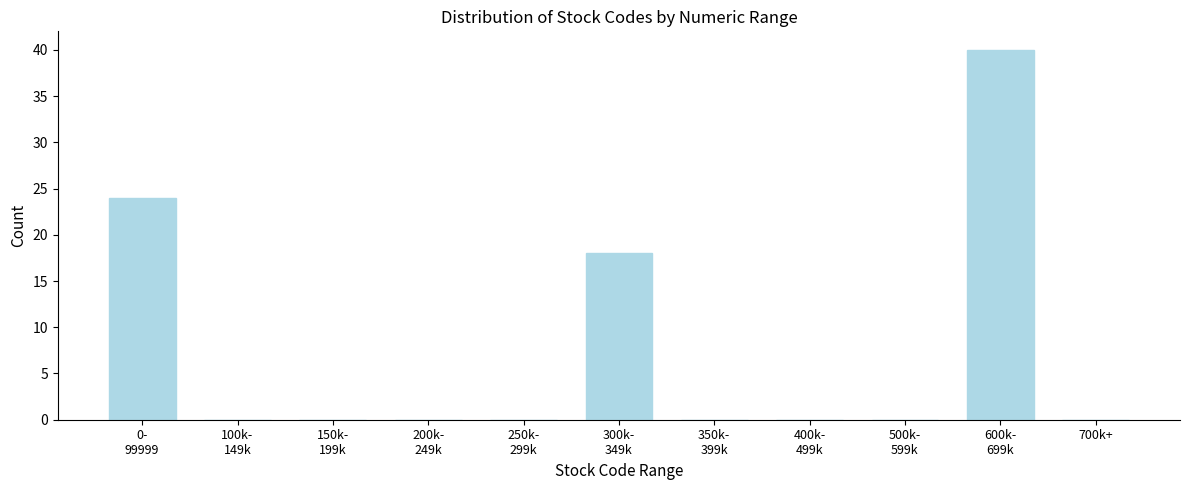

What is the sum of all values?

82